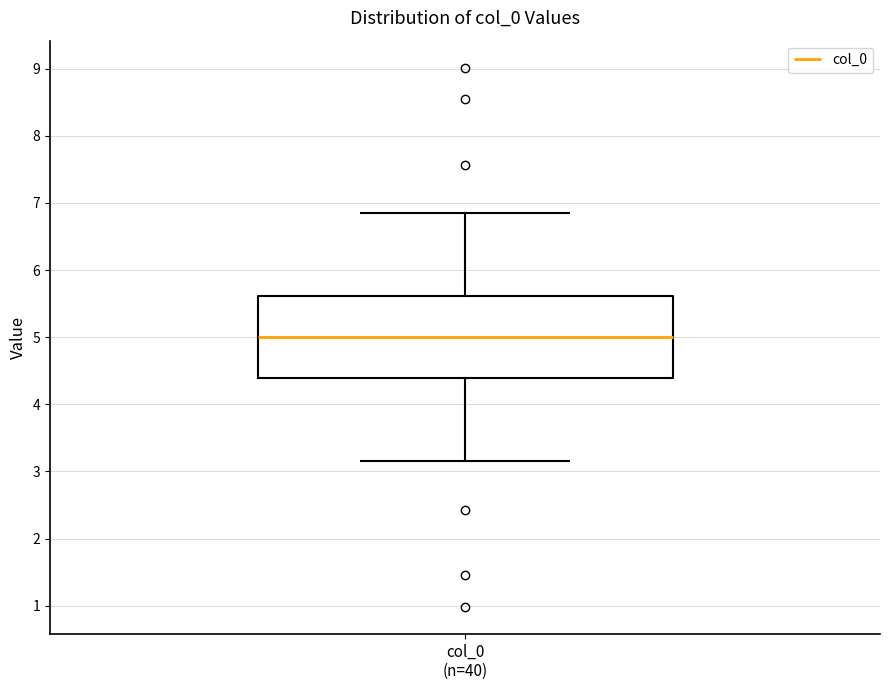

Read this box plot against the y-axis: the position of the median line, the range covered by the box, and the ends of both whiskers. The values are not printed on the chart, so give them approximately, as read against the axis.

median 5.0, box 4.4 to 5.6, whiskers 3.2 to 6.8